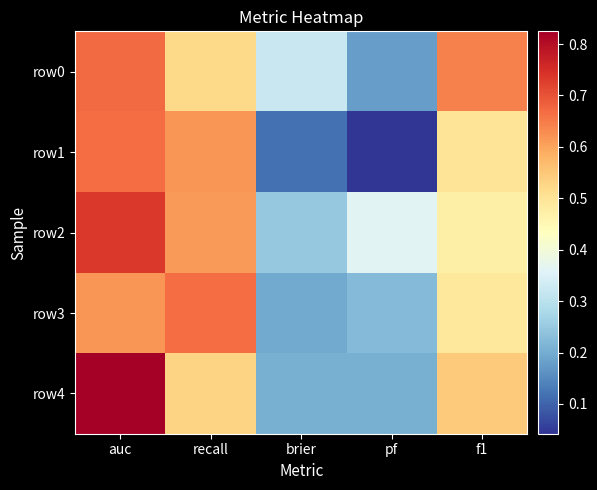

Rank the series at recall from lowest to highest value.

row0, row4, row2, row1, row3